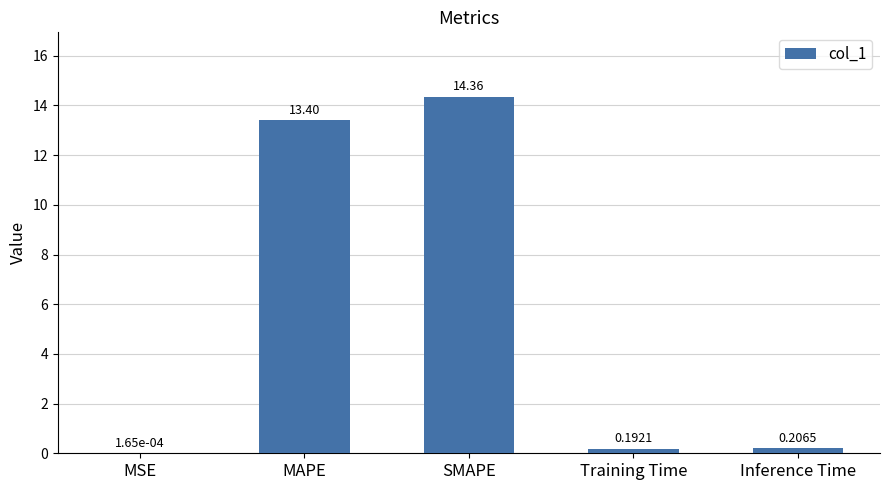

What is the sum of the values at MSE and MAPE?

13.4